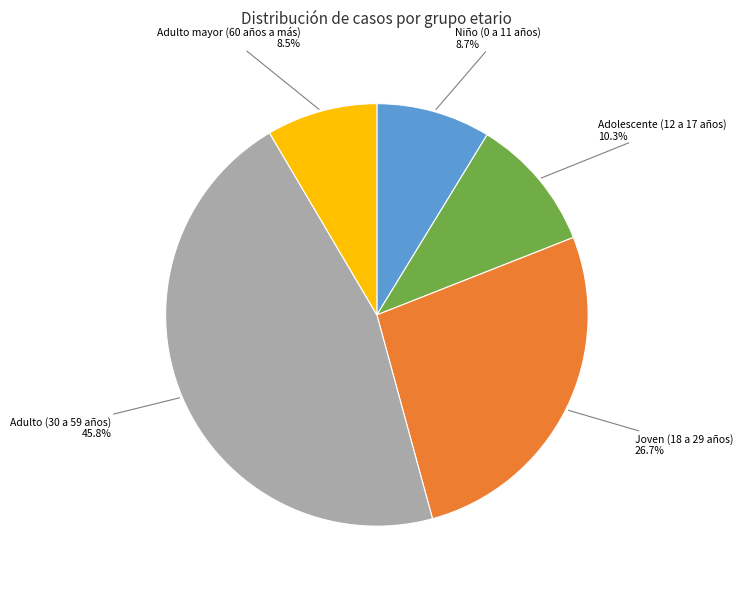

Is there a majority slice in this chart?

No